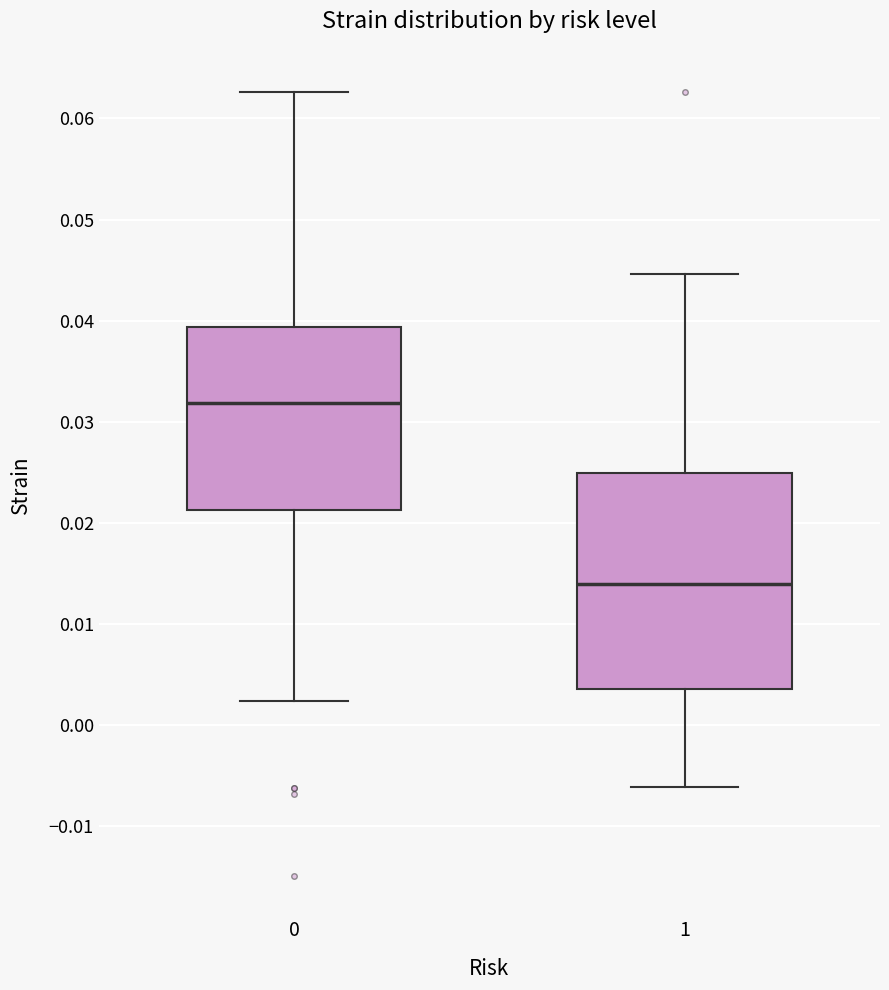

Reading left to right, transcribe this box plot: for each box, give where its median line is, the range the box spans, and where its two whiskers end, as read against the y-axis. The values are not printed on the chart, so give them approximately, as read against the axis.

0: median 0.032, box 0.021 to 0.039, whiskers 0.002 to 0.063
1: median 0.014, box 0.004 to 0.025, whiskers -0.006 to 0.045